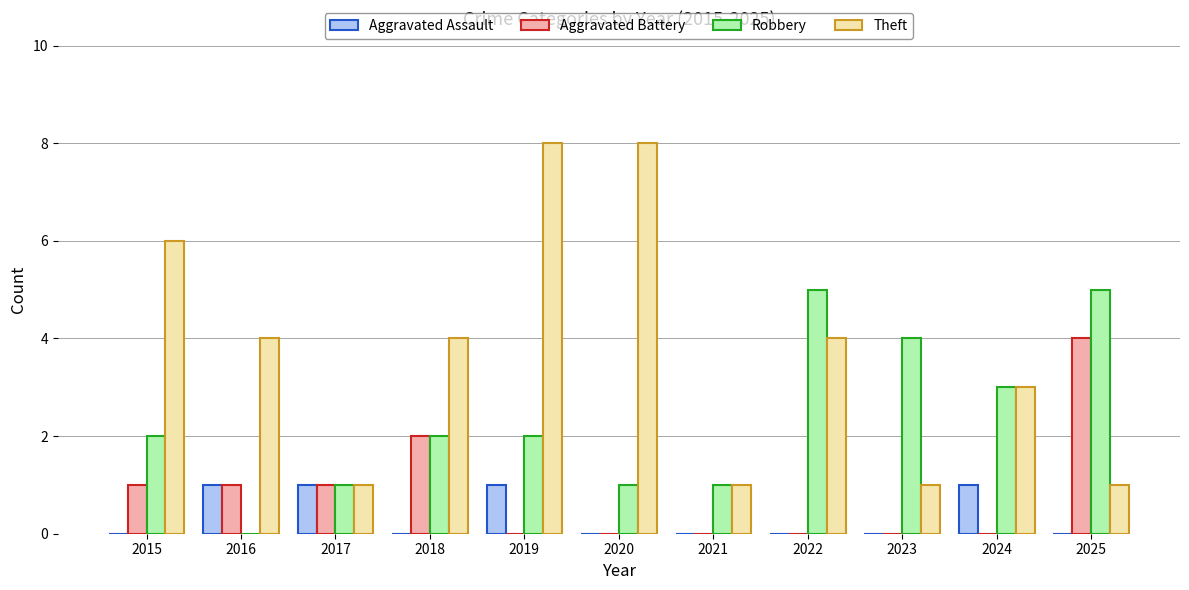

What is the average value of the Aggravated Battery series?

1